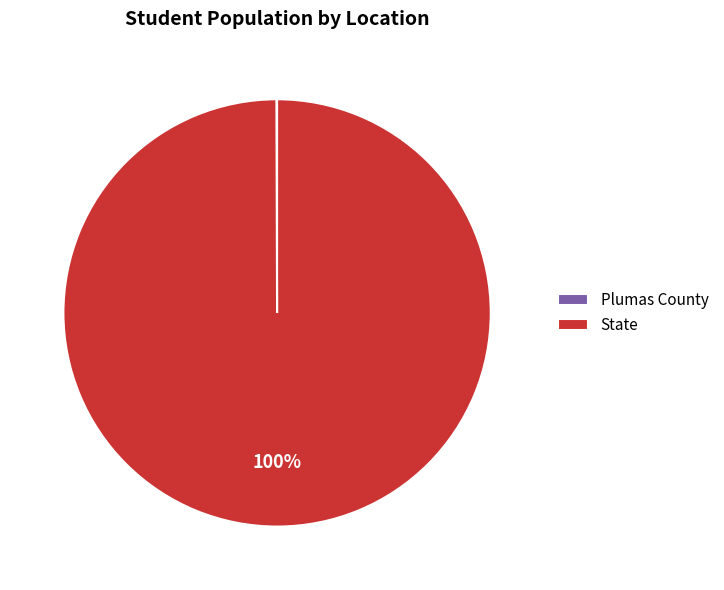

Does State account for over 50% of the chart?

Yes